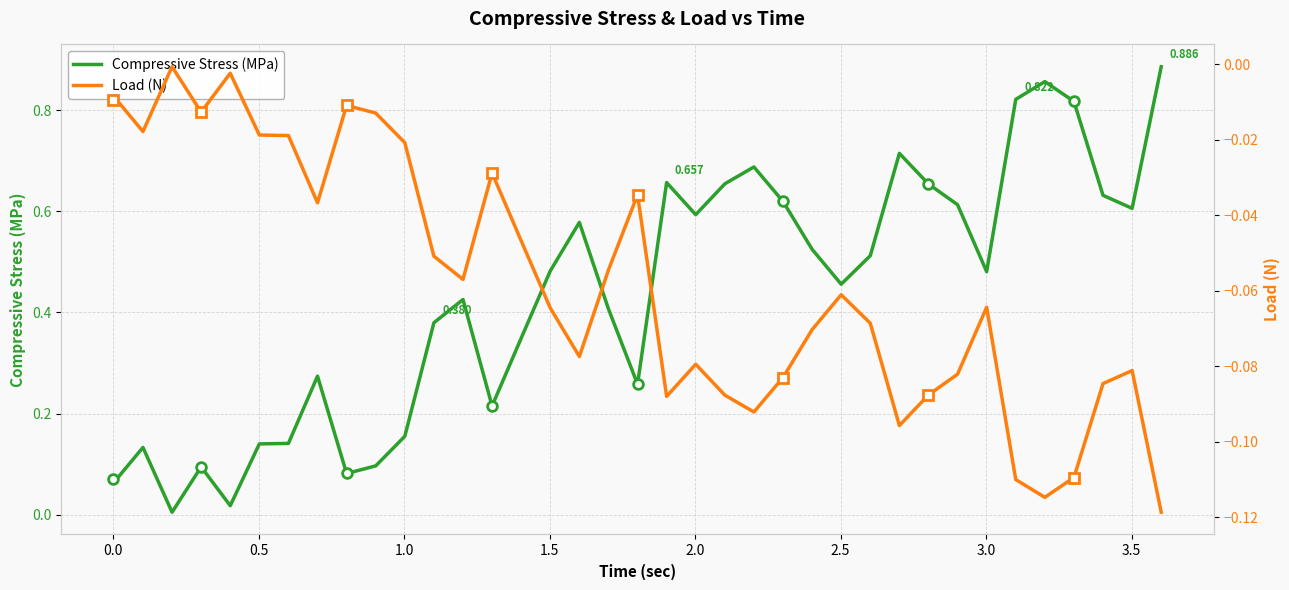

Which series has the widest spread of values?

Compressive Stress (MPa)